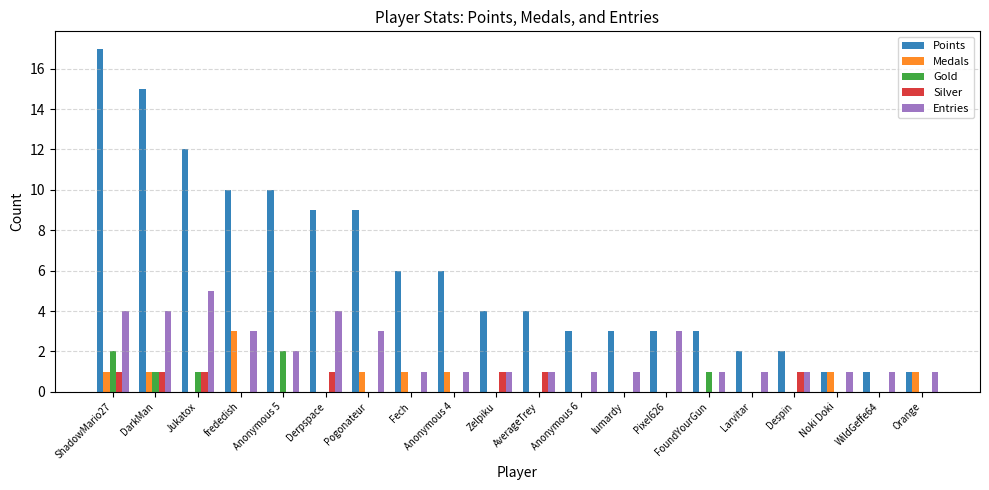

Reading left to right, transcribe all the data shown in this chart.

Points: 17	15	12	10	10	9	9	6	6	4	4	3	3	3	3	2	2	1	1	1
Medals: 1	1	0	3	0	0	1	1	1	0	0	0	0	0	0	0	0	1	0	1
Gold: 2	1	1	0	2	0	0	0	0	0	0	0	0	0	1	0	0	0	0	0
Silver: 1	1	1	0	0	1	0	0	0	1	1	0	0	0	0	0	1	0	0	0
Entries: 4	4	5	3	2	4	3	1	1	1	1	1	1	3	1	1	1	1	1	1